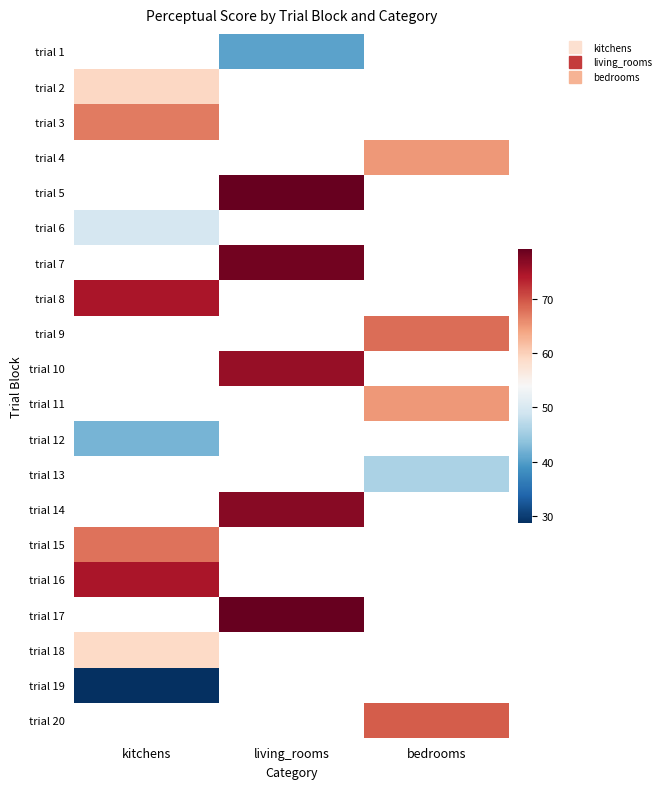

Which series has the largest range (max minus min)?

trial 2